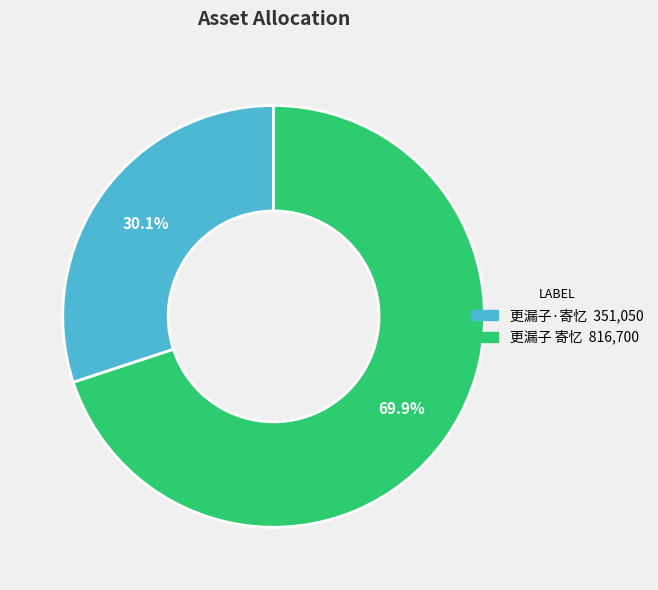

Count the number of slices in the pie.

2